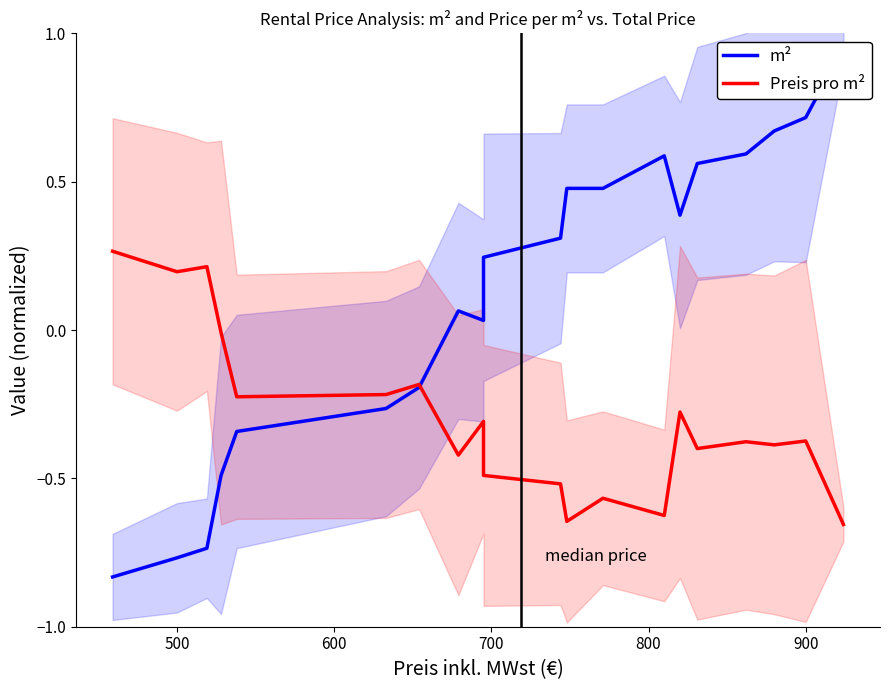

Count the number of data series in this chart.

2